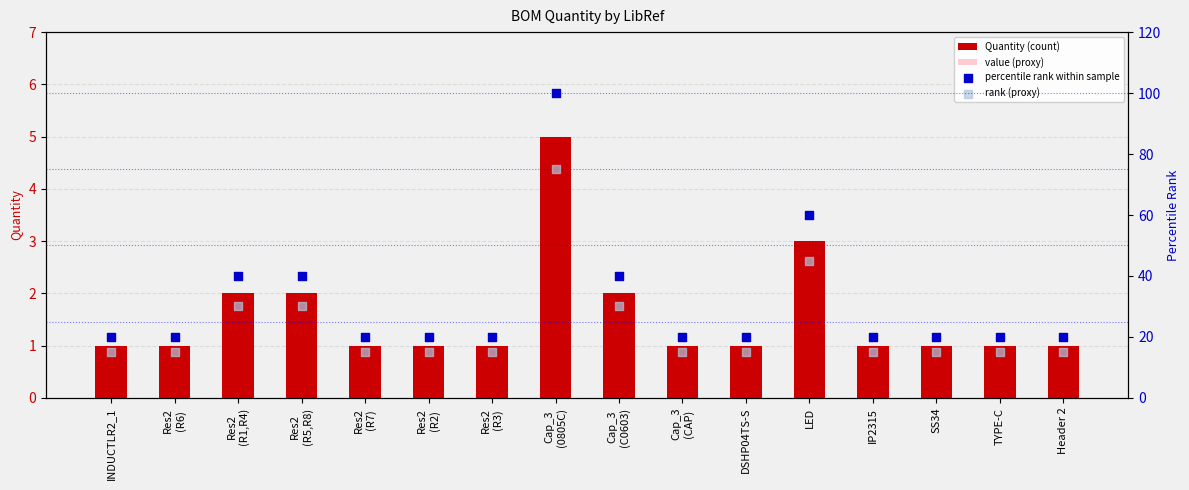

Which series reaches the maximum Y coordinate?

percentile rank within sample